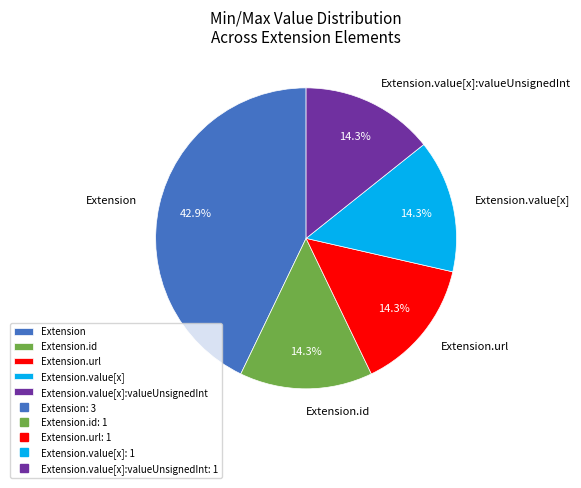

Is the sum of Extension.id and Extension.value[x]:valueUnsignedInt greater than half?

No